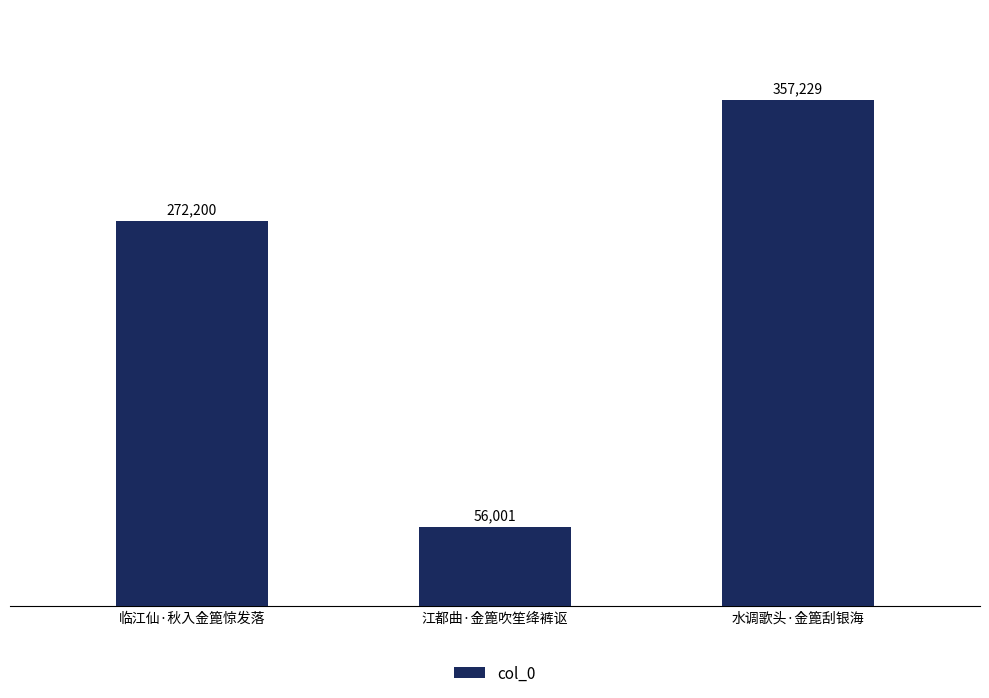

List the labels in order of value, largest first.

水调歌头·金篦刮银海, 临江仙·秋入金篦惊发落, 江都曲·金篦吹笙绛裤讴